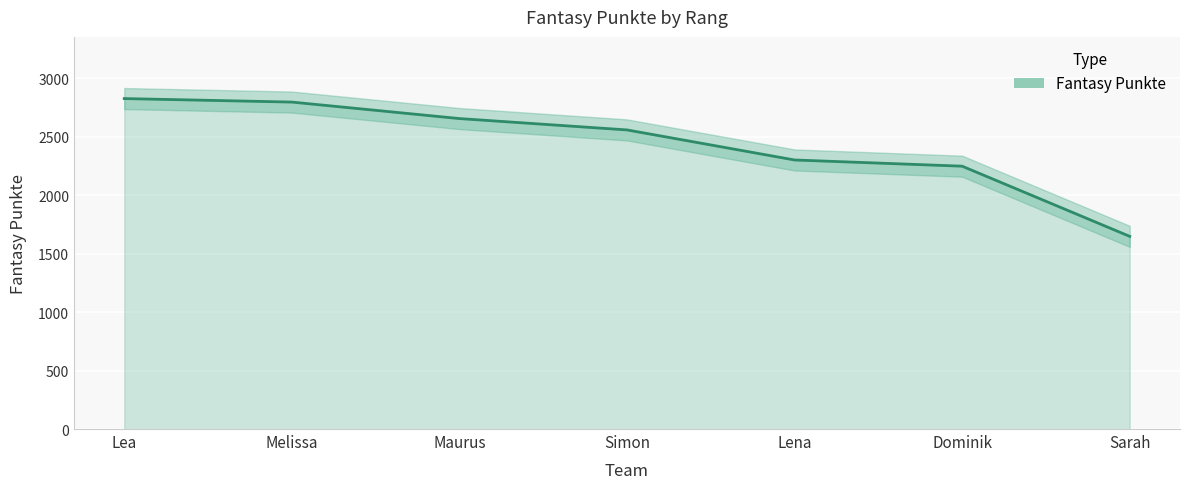

How many lines are shown in the chart?

1